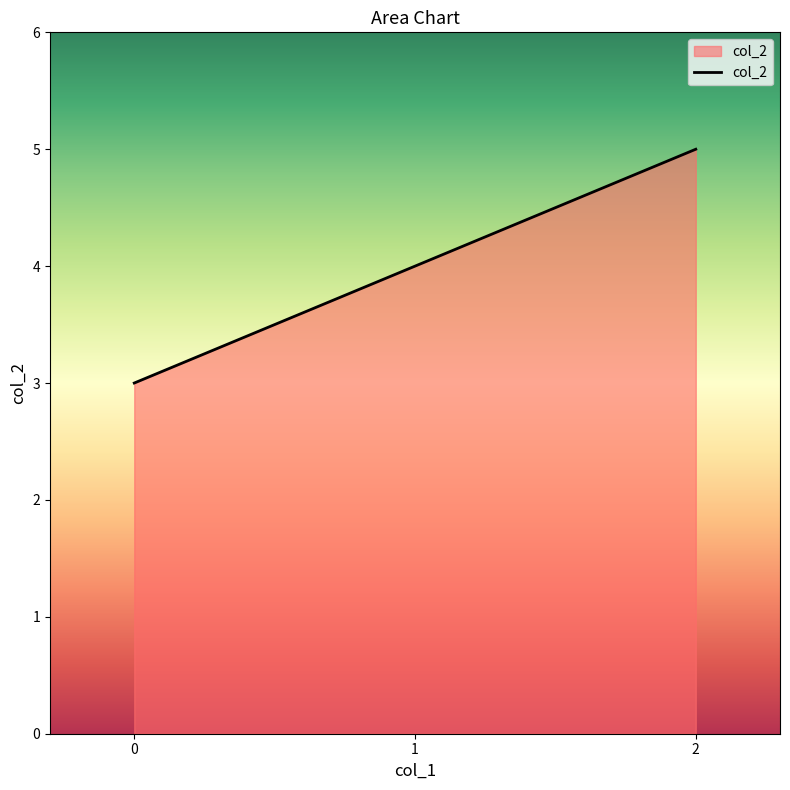

Is it true that the value at 0 is 2?

False